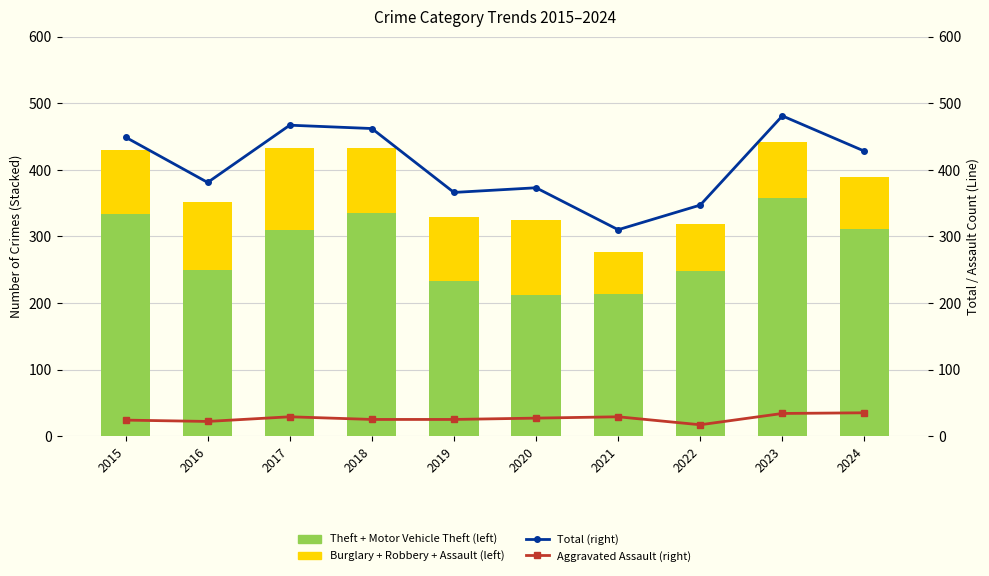

True or false: Burglary + Robbery + Assault (left) has a value of 122 at 2017.

True